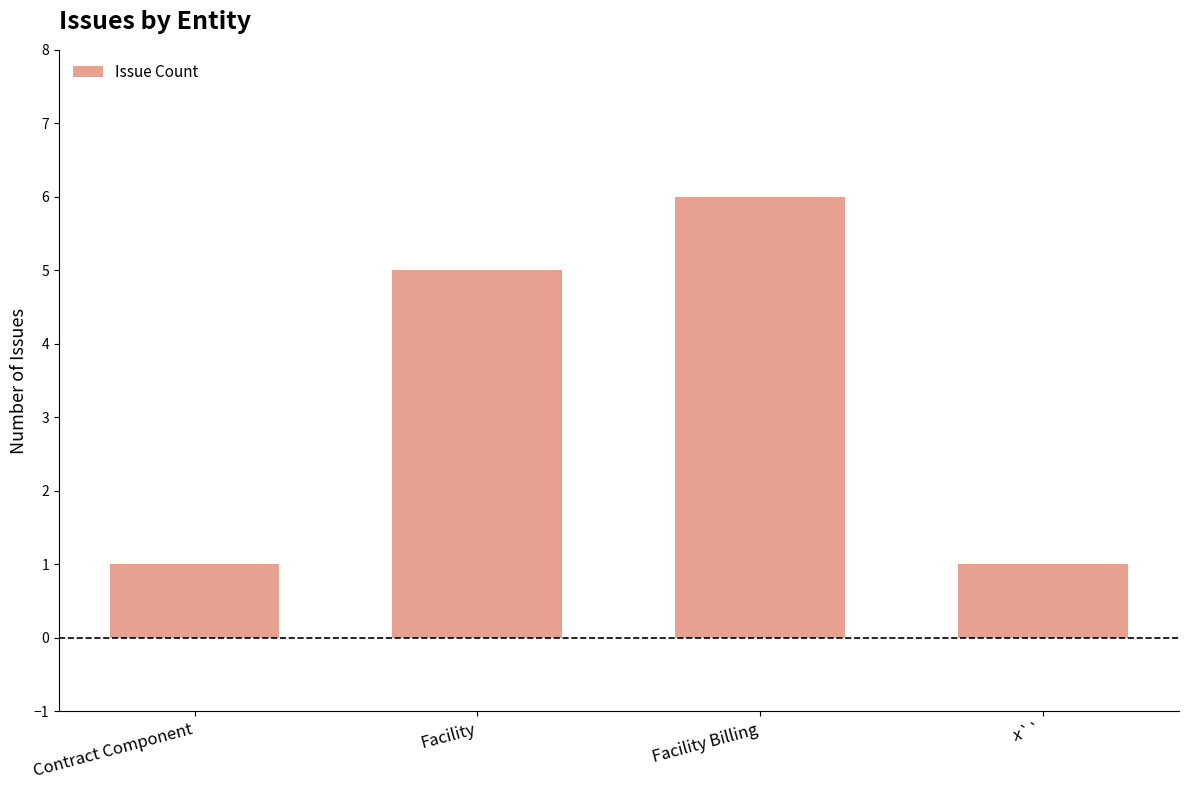

The chart shows a value of 2 at Contract Component. True or false?

False